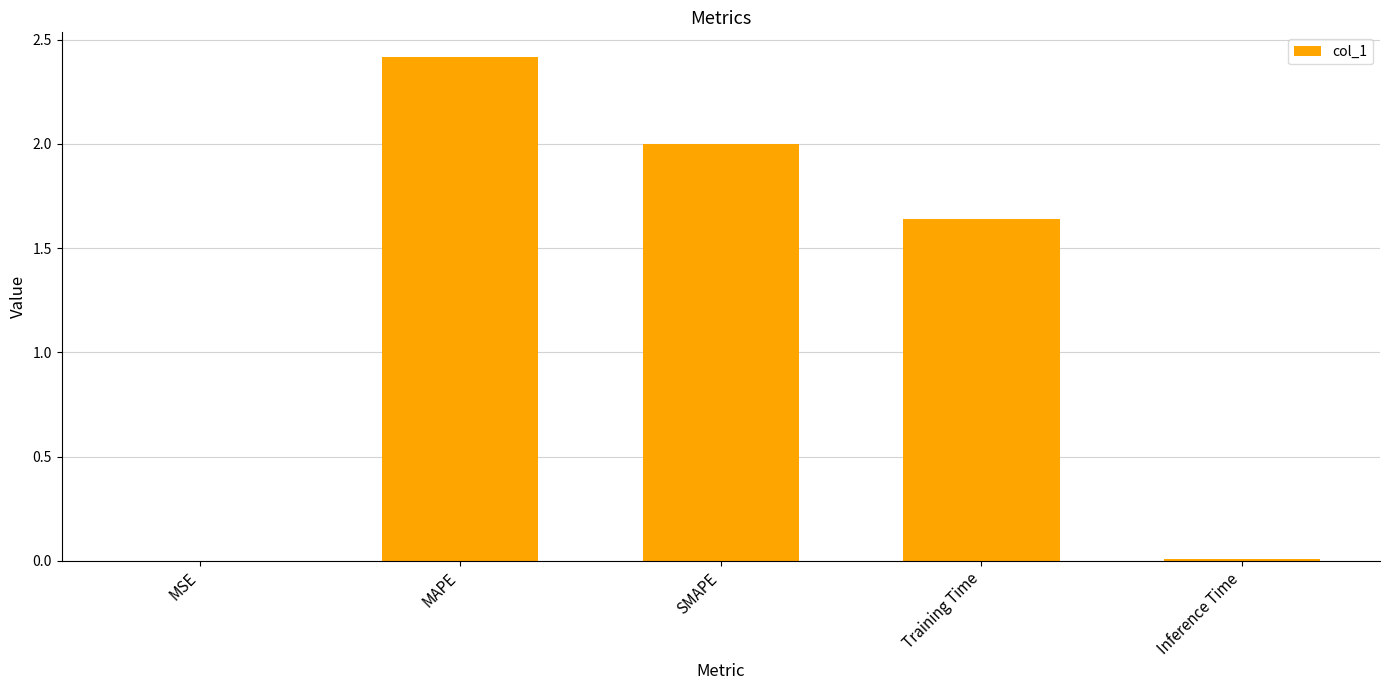

At which category does the chart reach its peak across all series?

MAPE